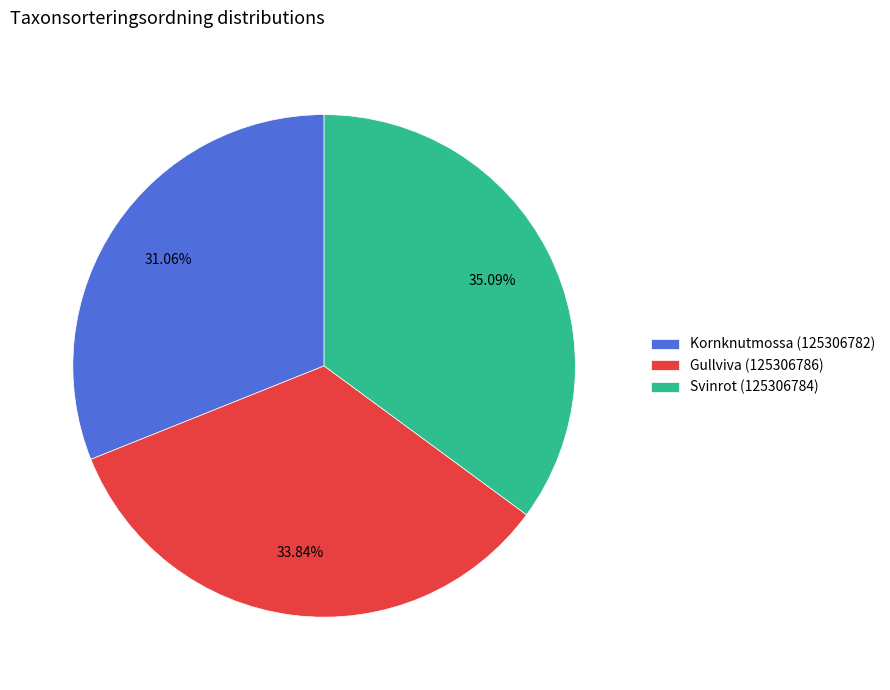

Count the number of slices in the pie.

3